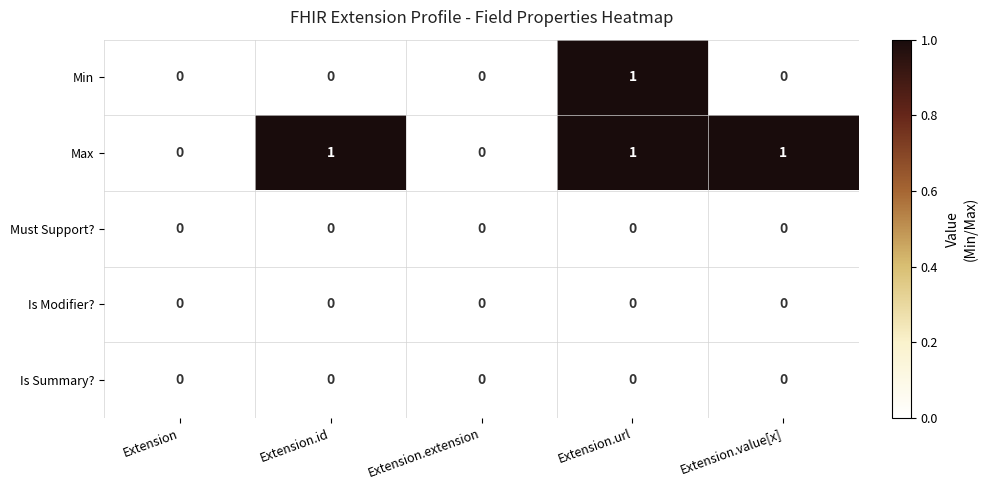

Reading left to right, transcribe all the data shown in this chart.

Min: 0	0	0	1	0
Max: 0	1	0	1	1
Must Support?: 0	0	0	0	0
Is Modifier?: 0	0	0	0	0
Is Summary?: 0	0	0	0	0